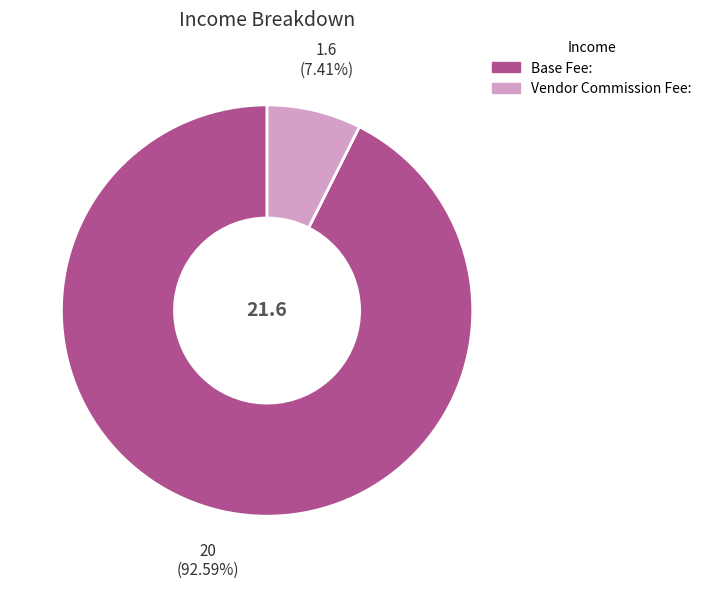

The Base Fee: slice represents 93% of the pie. True or false?

True